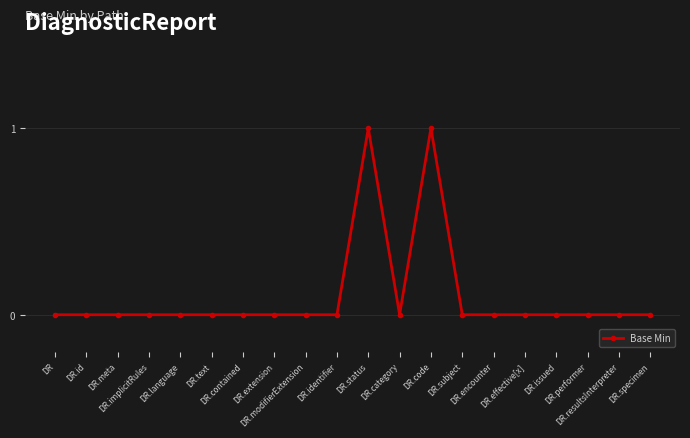

True or false: there are more than 0 points higher than both neighbors.

True